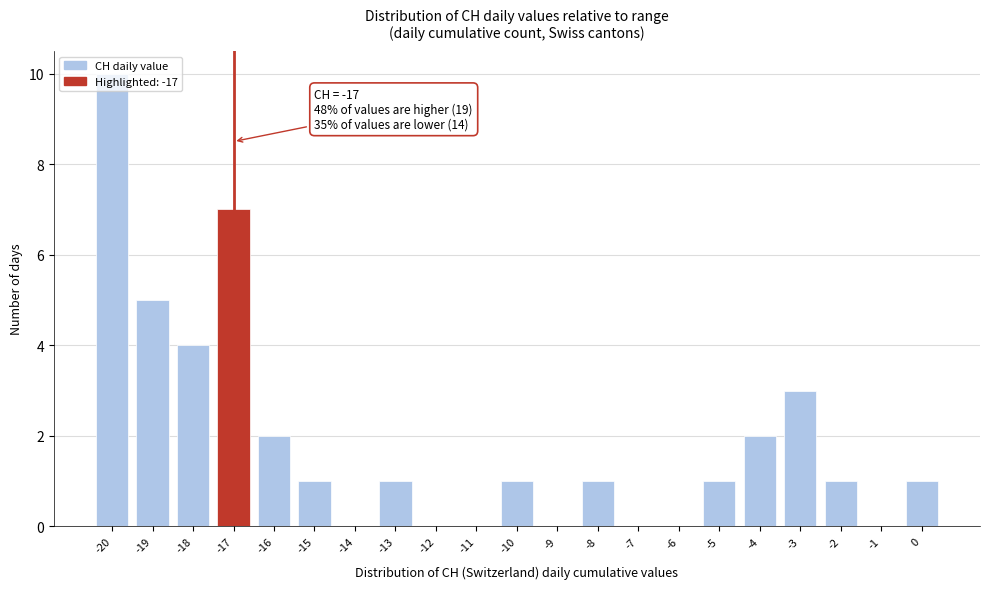

Which range on the x-axis has the tallest bar?

-20.5 to -19.5